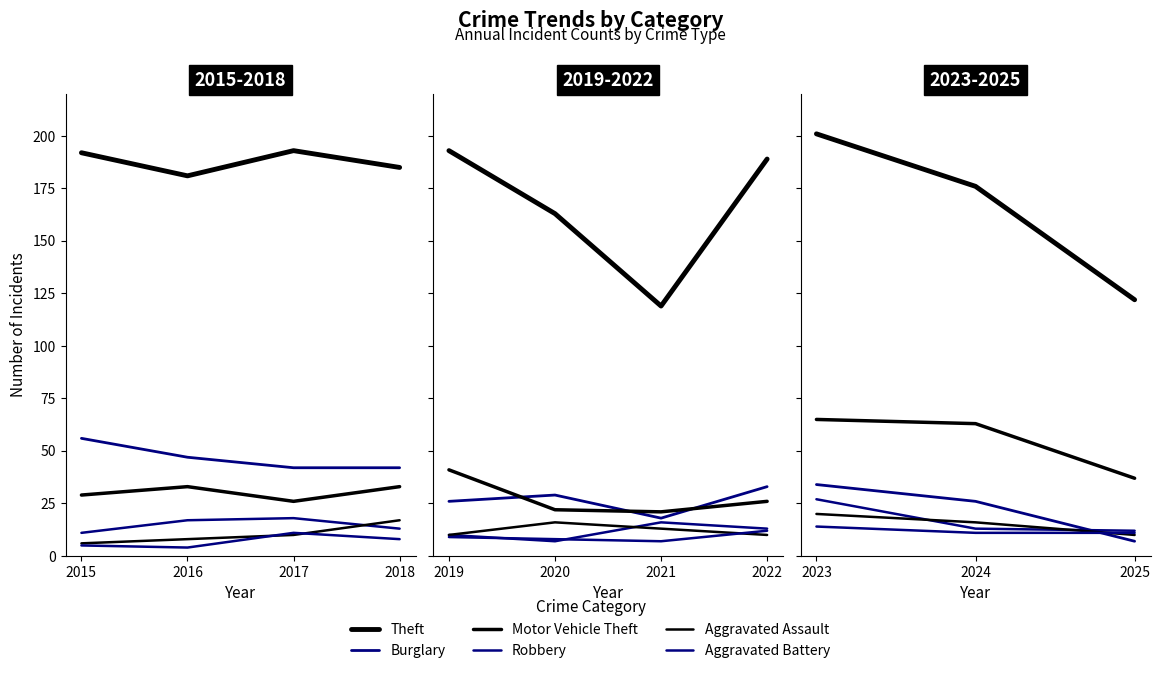

True or false: Burglary has more than 0 points higher than both neighbors.

False